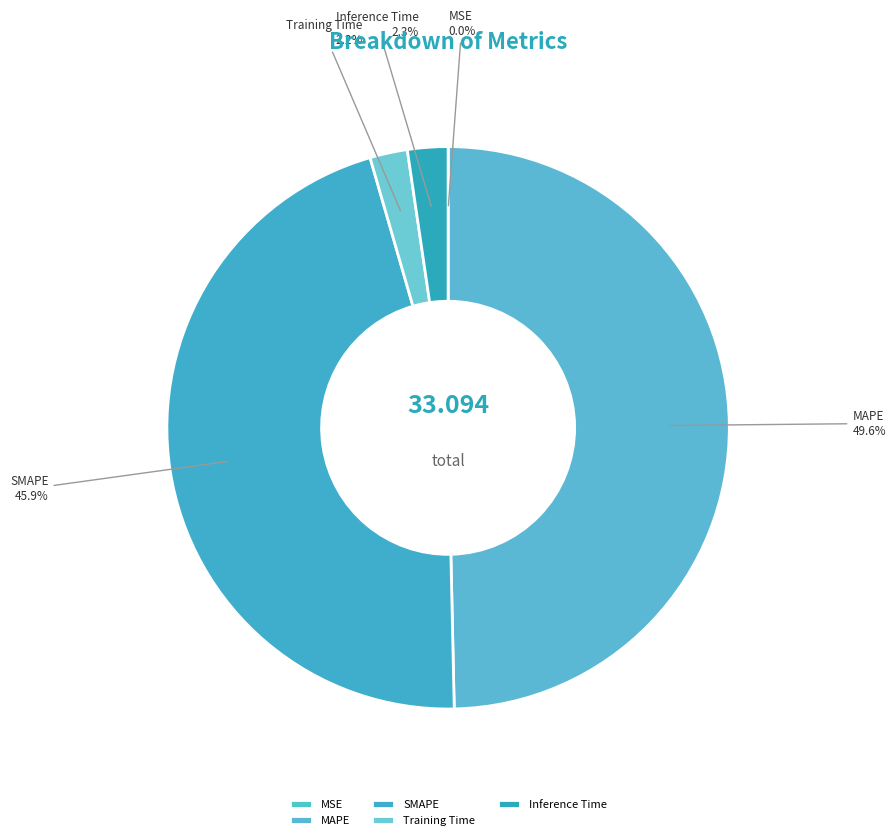

Between Training Time and MAPE, which is larger?

MAPE